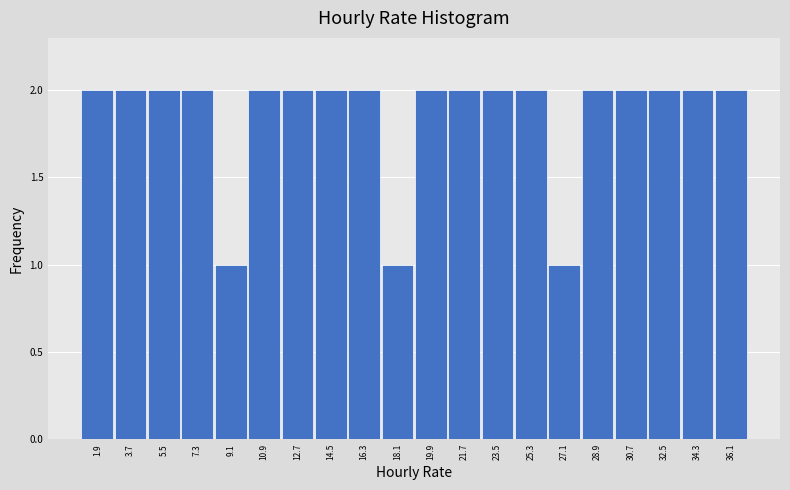

Reading left to right, list every bar in this chart as the range it spans on the x-axis followed by its height. The values are not printed on the chart, so give them approximately, as read against the axis.

1.0 to 2.8: 2
2.8 to 4.6: 2
4.6 to 6.4: 2
6.4 to 8.2: 2
8.2 to 10.0: 1
10.0 to 11.8: 2
11.8 to 13.6: 2
13.6 to 15.4: 2
15.4 to 17.2: 2
17.2 to 19.0: 1
19.0 to 20.8: 2
20.8 to 22.6: 2
22.6 to 24.4: 2
24.4 to 26.2: 2
26.2 to 28.0: 1
28.0 to 29.8: 2
29.8 to 31.6: 2
31.6 to 33.4: 2
33.4 to 35.2: 2
35.2 to 37.0: 2